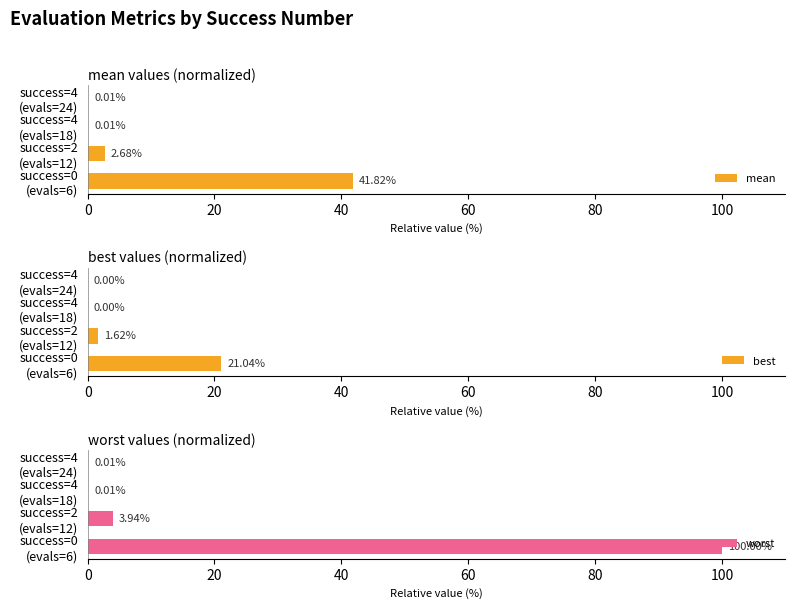

What is the difference between the best values at 60 and 20?

1.6